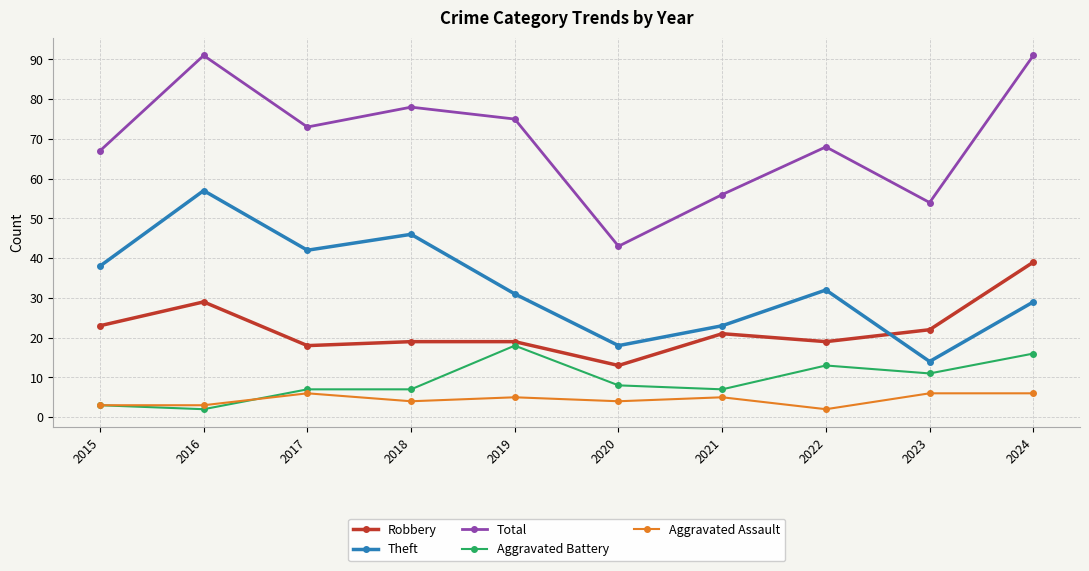

True or false: Theft and Robbery cross at least once.

True